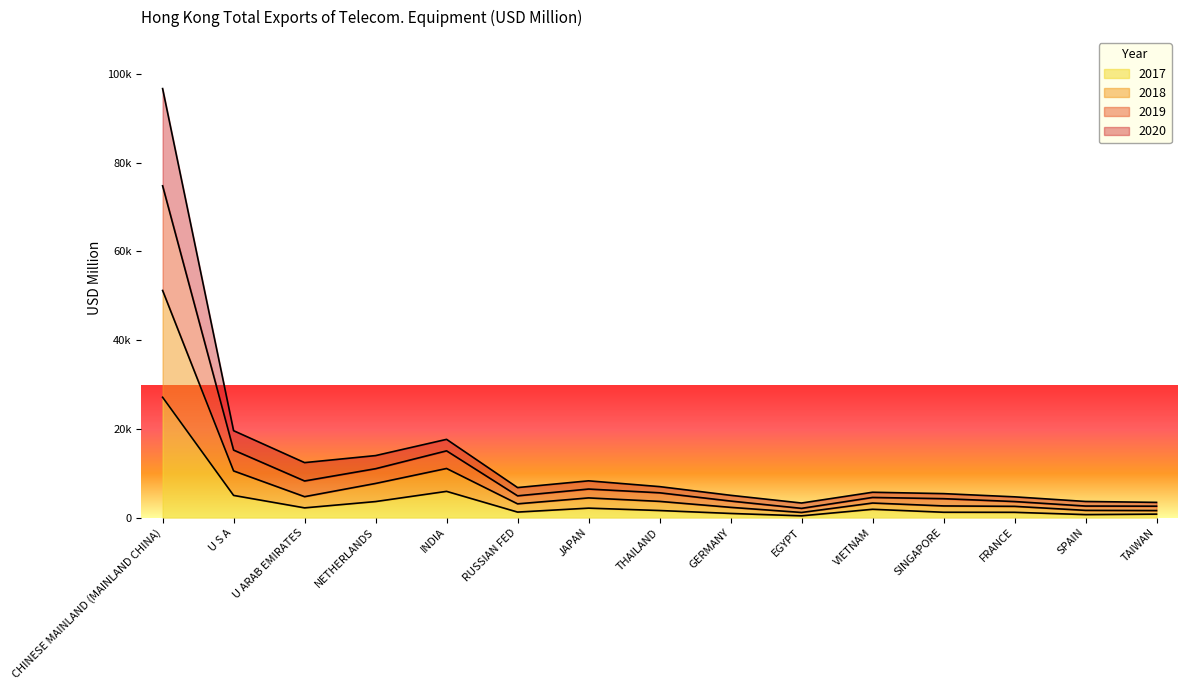

True or false: 2018 and 2019 intersect in this chart.

False